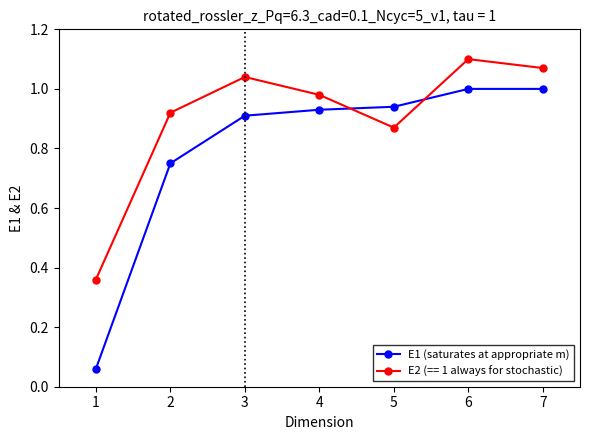

At 6, list the series in order from smallest to largest.

E1 (saturates at appropriate m), E2 (== 1 always for stochastic)